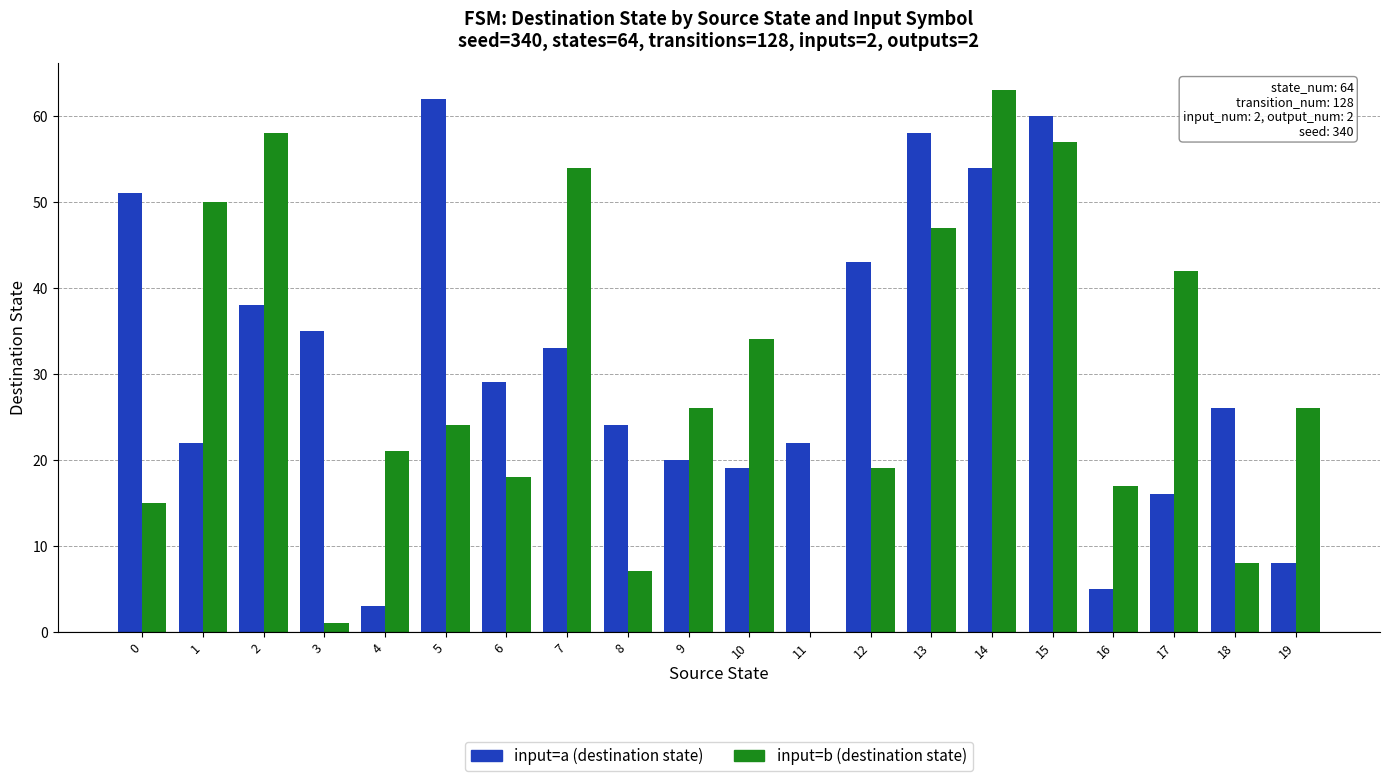

What is the total value across all series at 11?

22